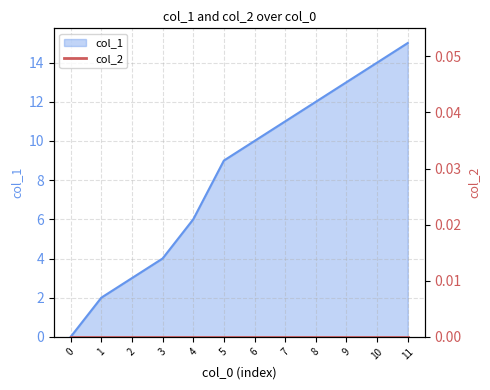

The col_1 series shows 0 at 0. True or false?

True